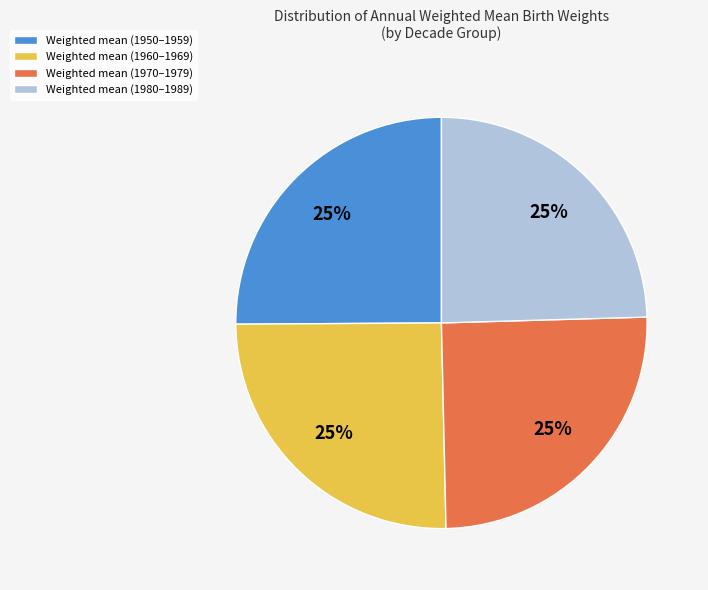

To the nearest percent, what is the combined percentage of Weighted mean (1980–1989) and Weighted mean (1950–1959)?

50%